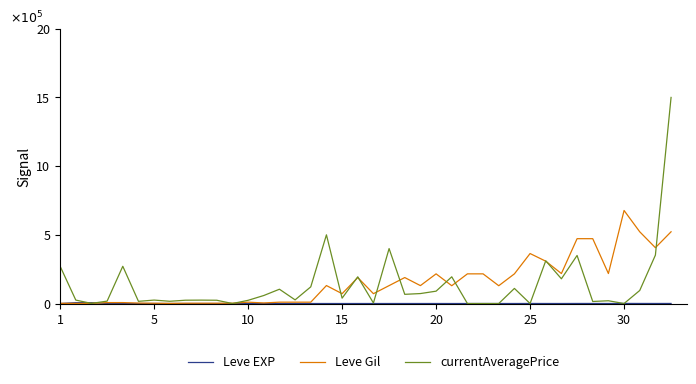

Does the chart have visible grid lines?

No